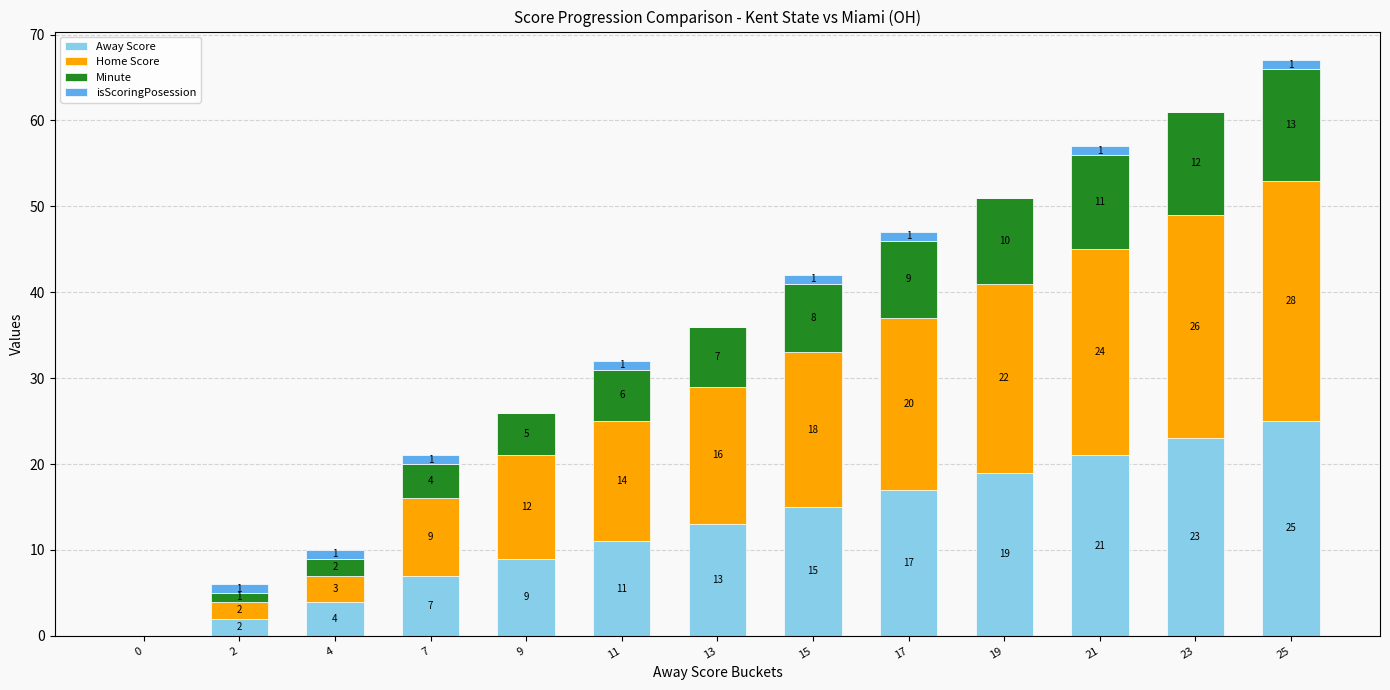

What is the total value across all series at 21?

57